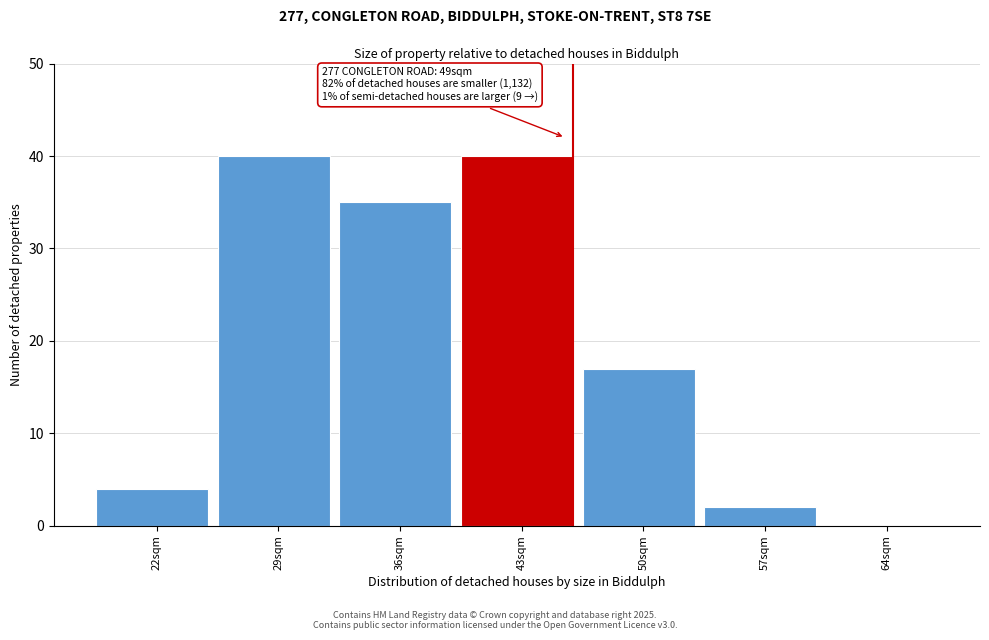

Reading right to left, what are all the values shown in this chart?

64sqm=0	57sqm=2	50sqm=17	43sqm=40	36sqm=35	29sqm=40	22sqm=4